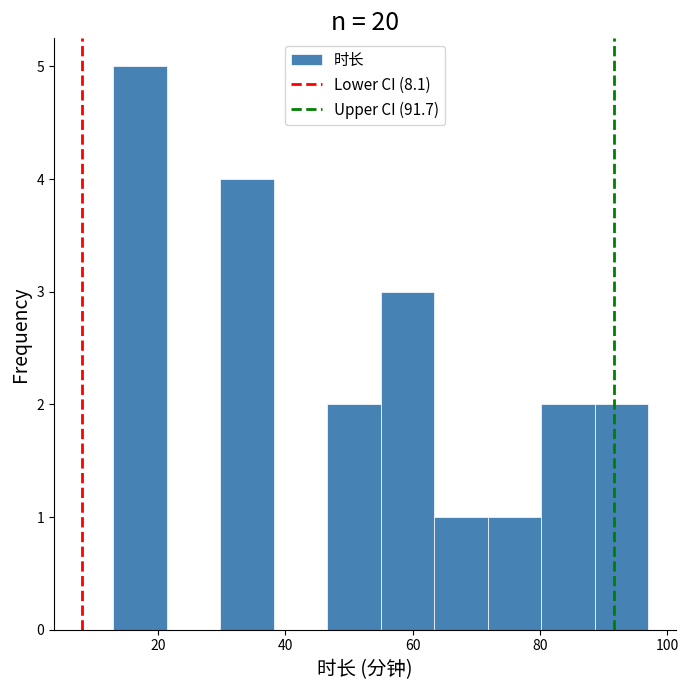

Which range on the x-axis has the tallest bar?

13.0 to 21.4